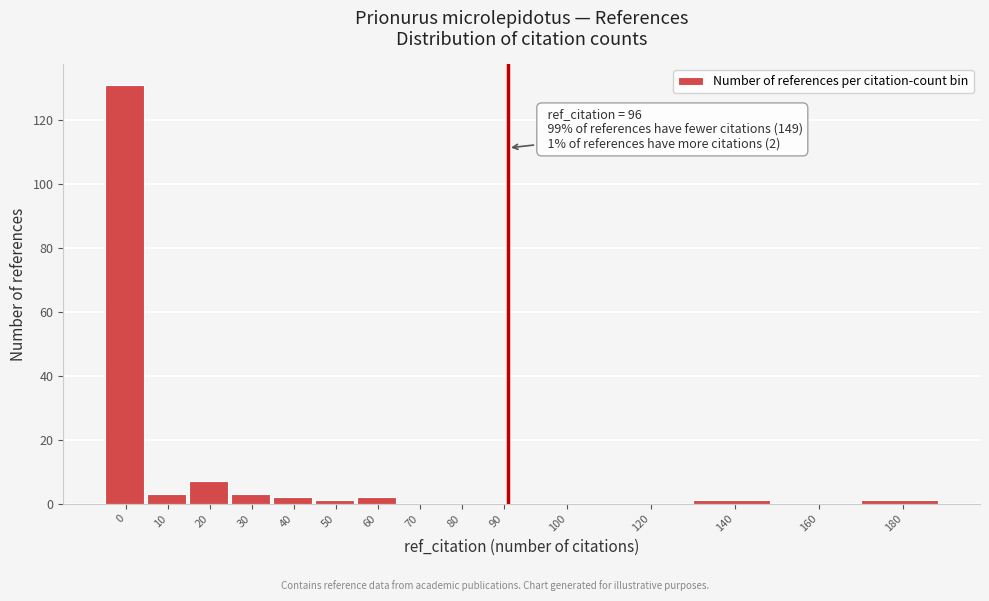

Reading left to right, list all the values displayed in this chart.

0=131	10=3	20=7	30=3	40=2	50=1	60=2	70=0	80=0	90=0	100=0	120=0	140=1	160=0	180=1